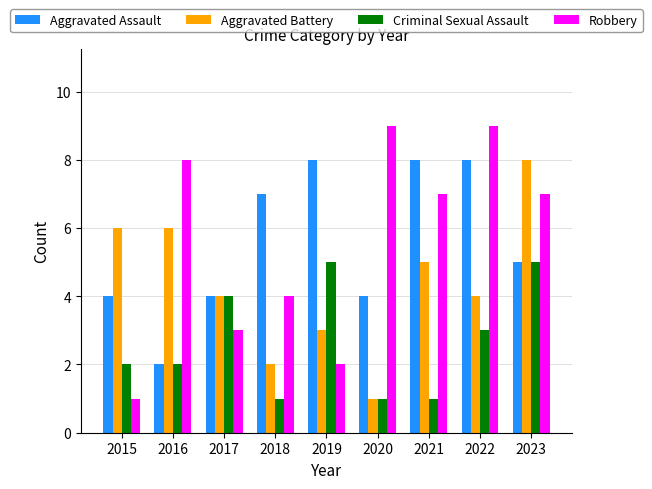

The value of Aggravated Assault at 2017 is 4. True or false?

True